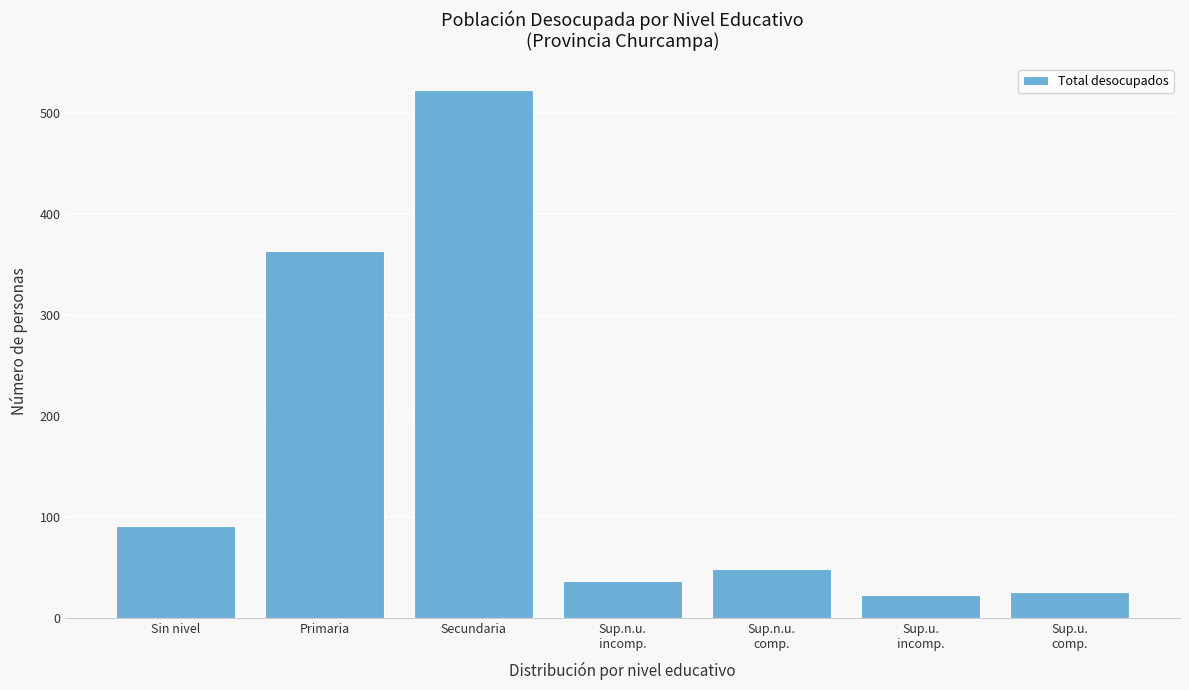

Is it true that the value at Sin nivel is 150?

False